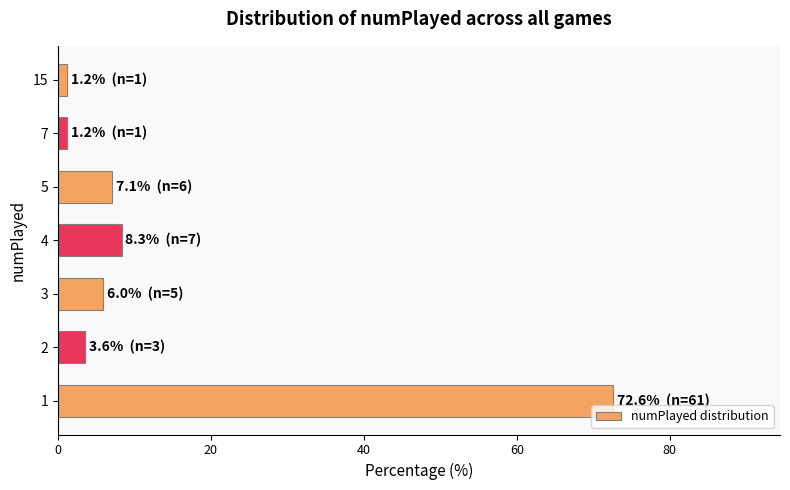

What is the change in value from 2 to 5?

+3.6